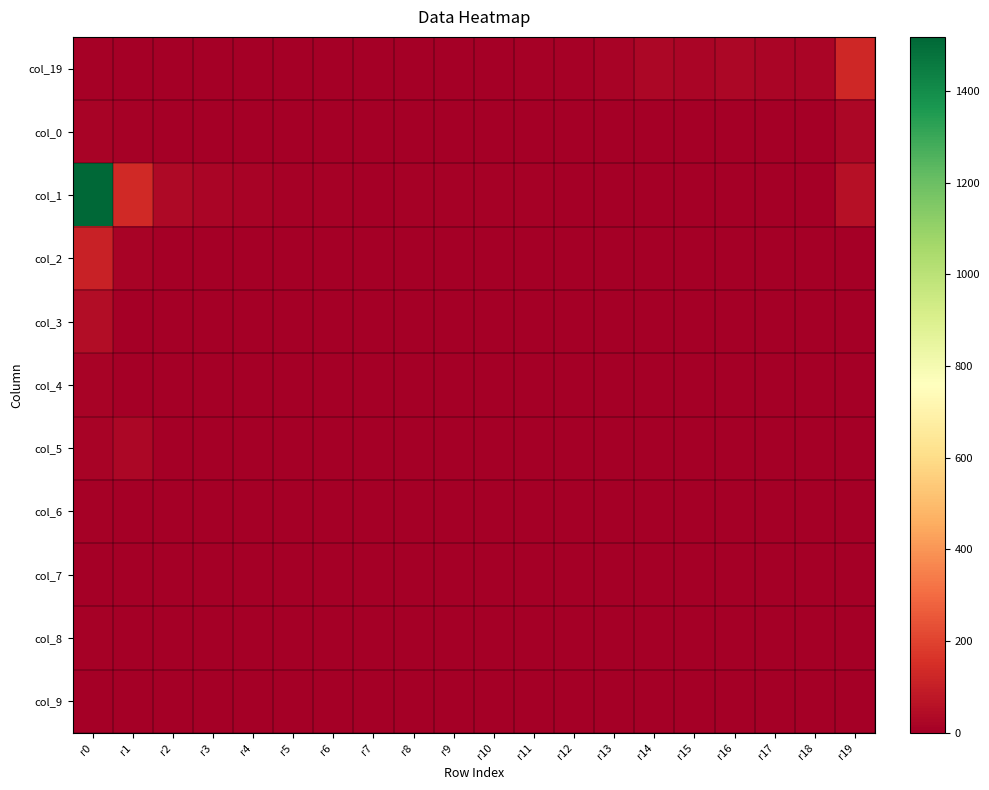

Between r16 and r18, which is larger?

r16